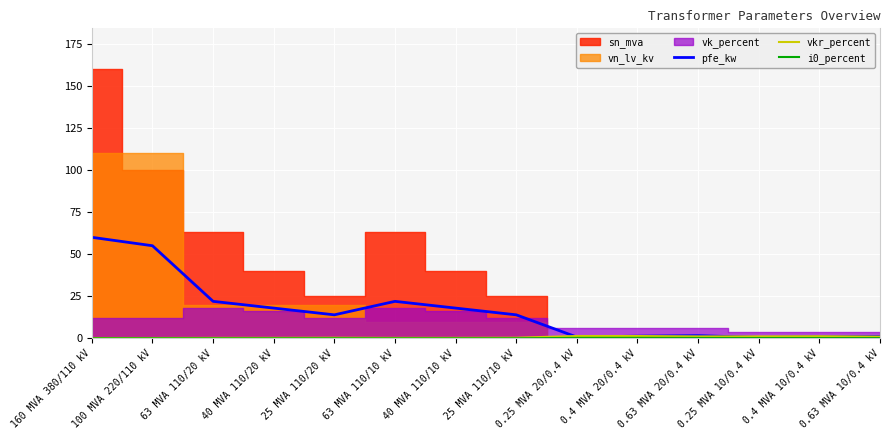

How many data points does each series have?

14